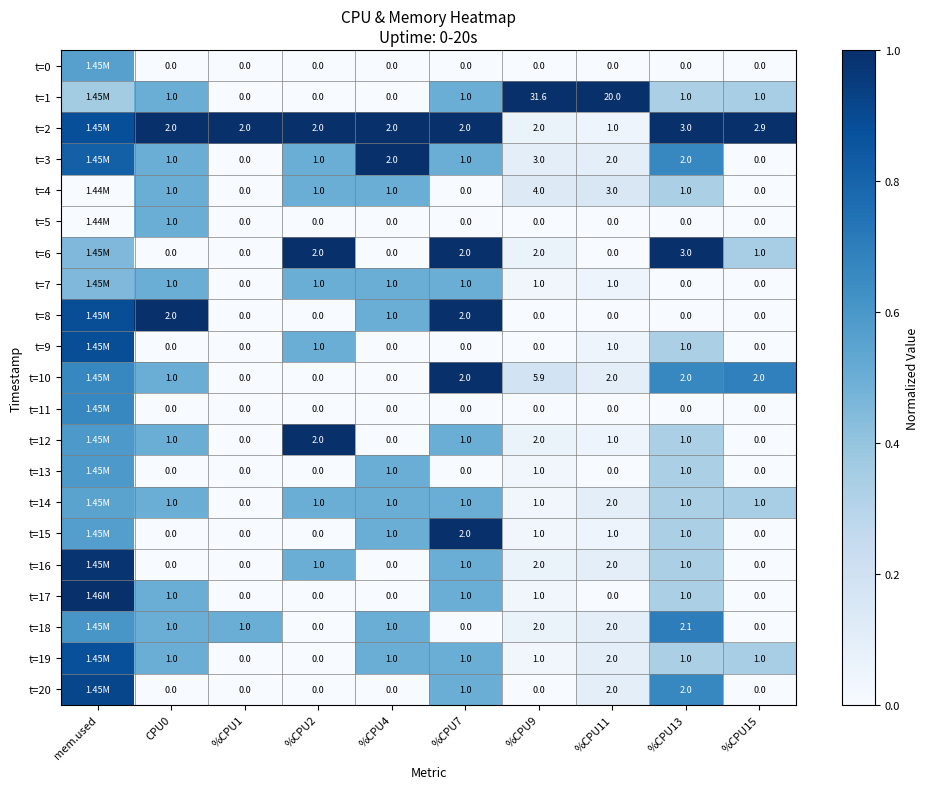

Is the value of t=17 at %CPU1 greater than the value of t=14 at %CPU15?

No